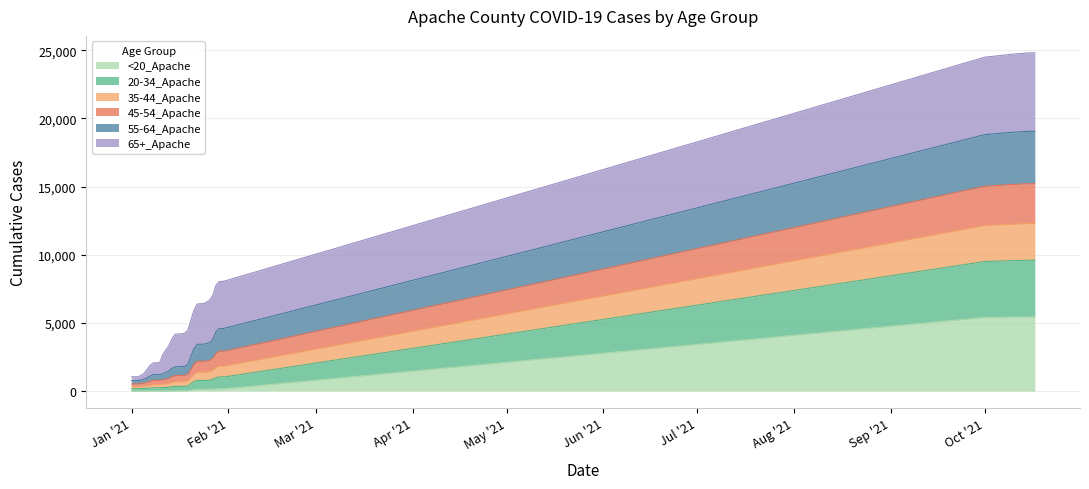

Between 10/12/2021 and 10/1/2021, which is larger?

10/12/2021